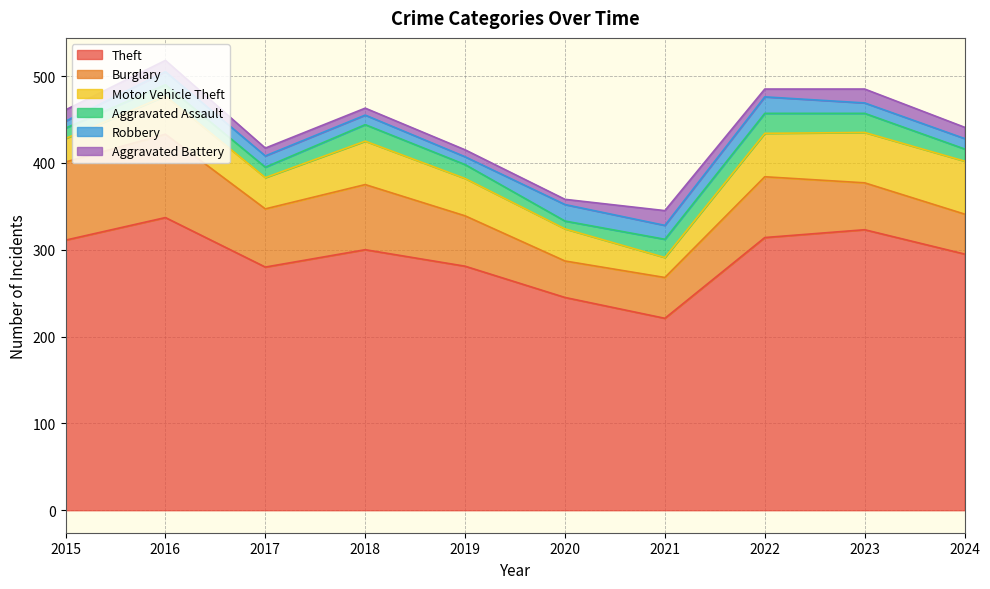

Which series has the largest total across all categories?

Theft